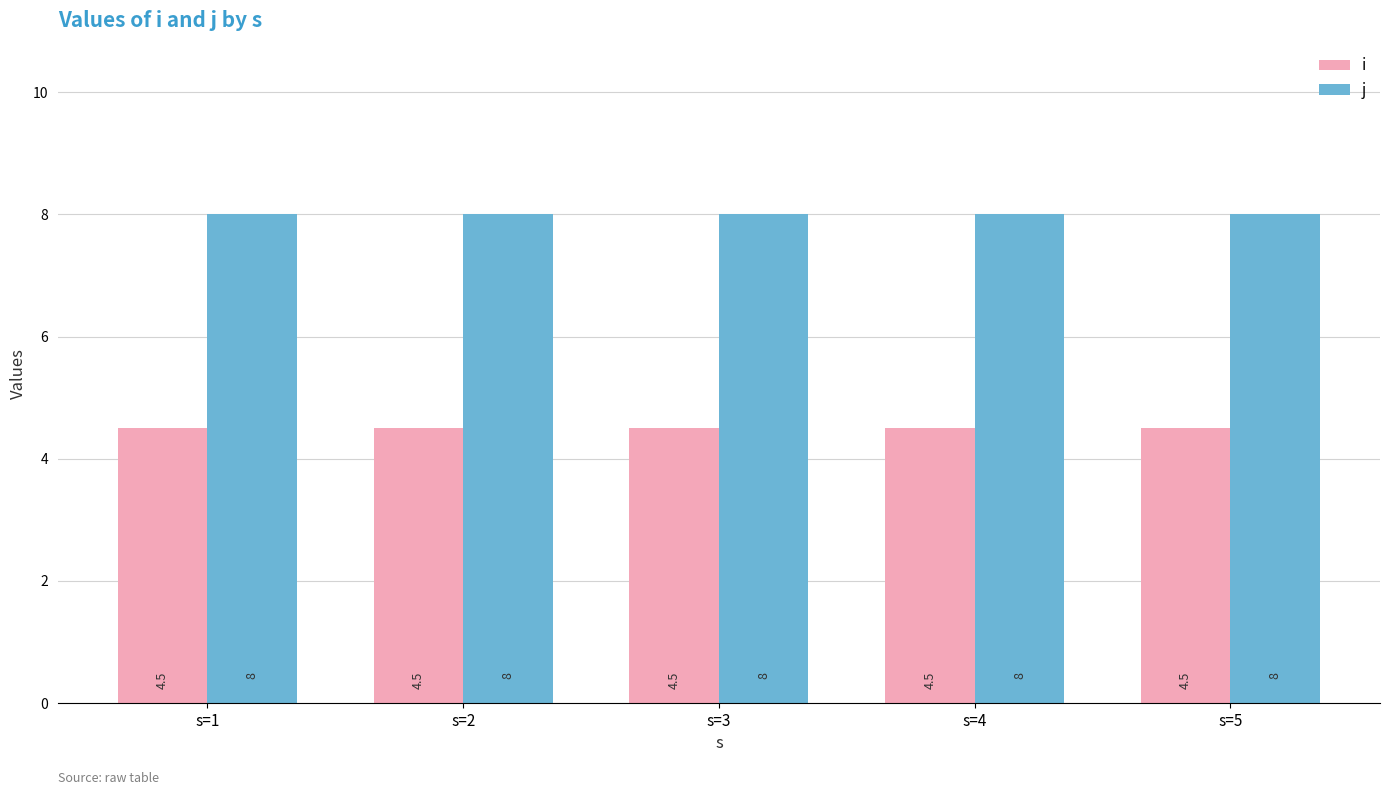

What is the sum of the i values at s=1 and s=4?

9.0